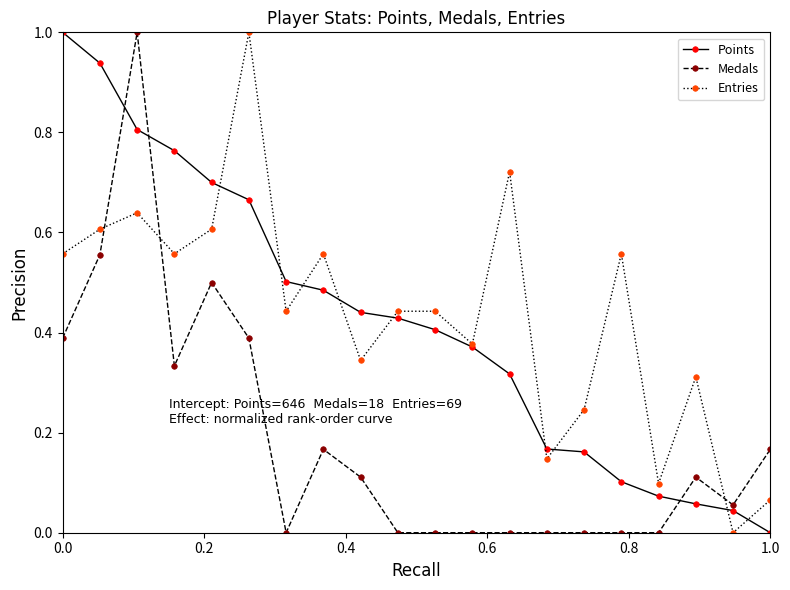

What is the maximum value shown in the chart?

1.0